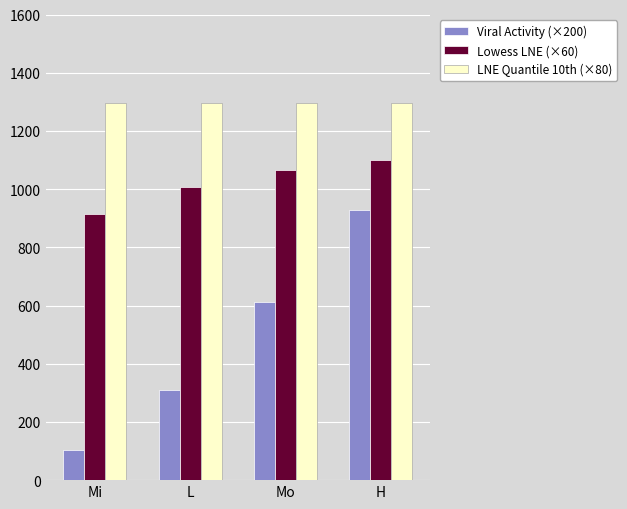

What position from the right is H?

1